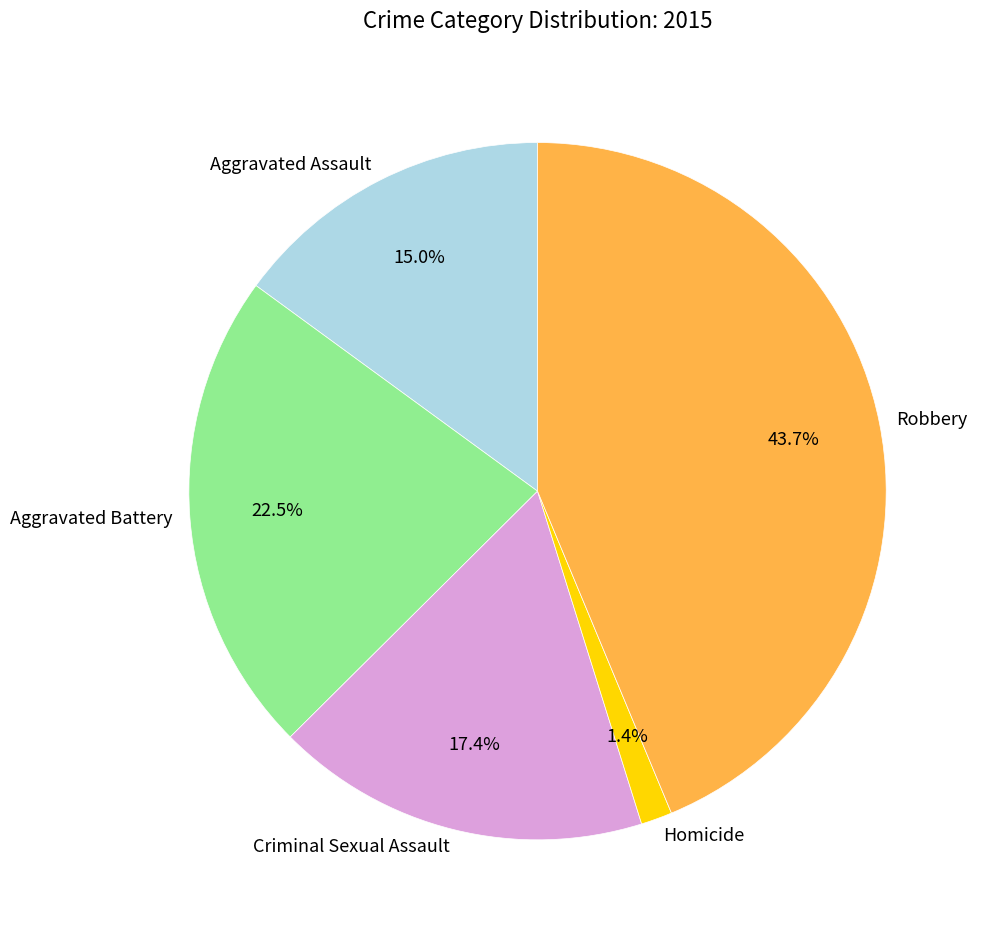

What percentage is NOT represented by Aggravated Assault?

85.0%